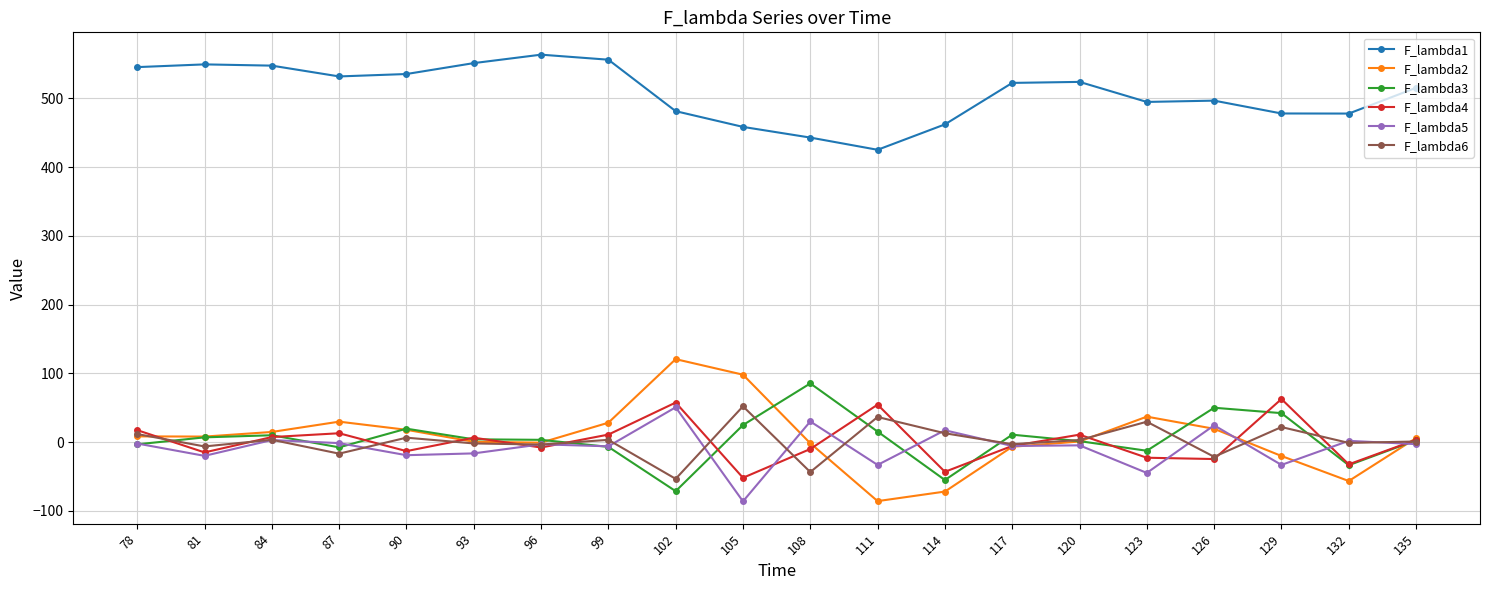

What is the minimum value shown in the chart?

-86.1